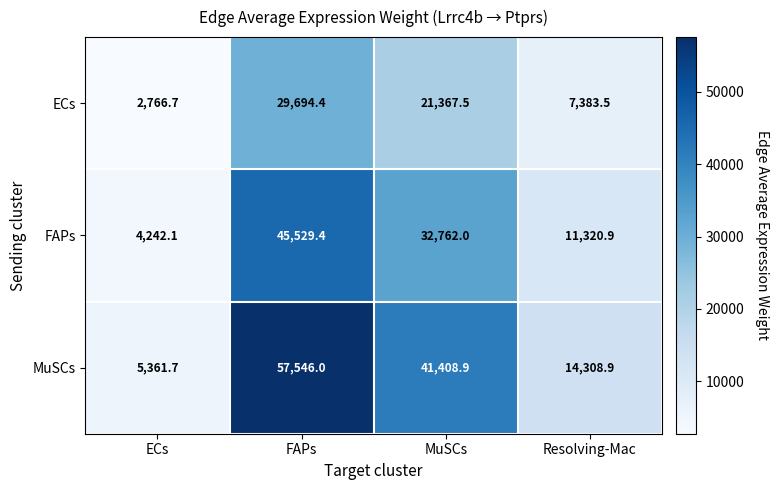

List the series in order of their peak value, lowest first.

ECs, FAPs, MuSCs